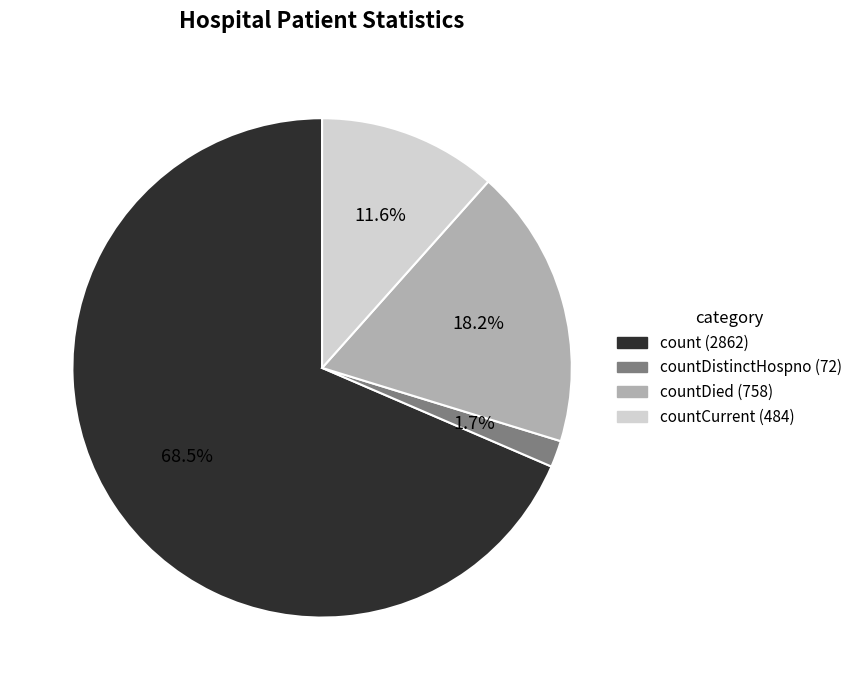

Is there a majority slice in this chart?

Yes